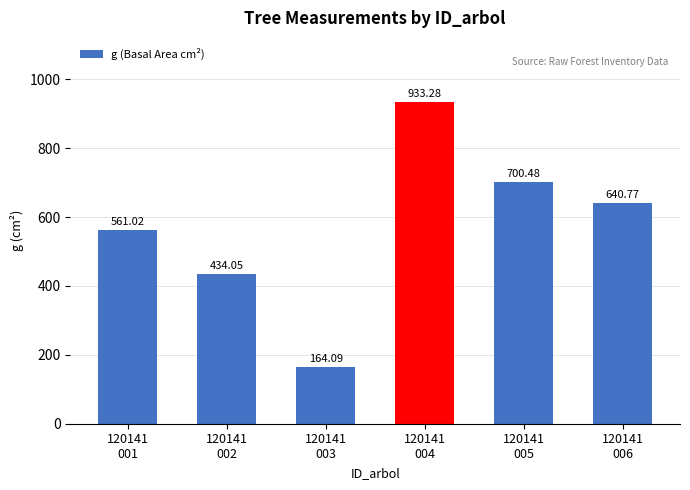

What is the value of the 2nd bar from the left?

434.1